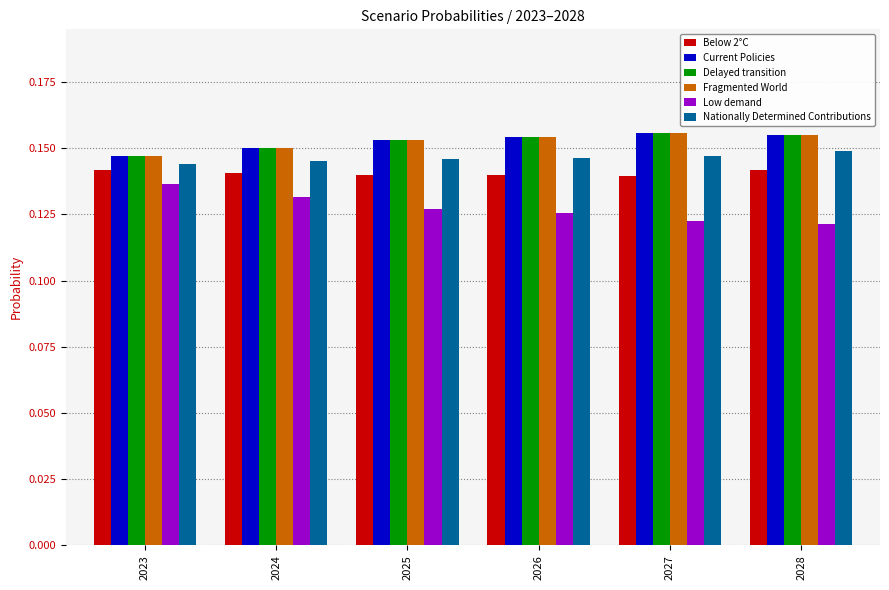

True or false: Low demand has a value of 0.2 at 2024.

False